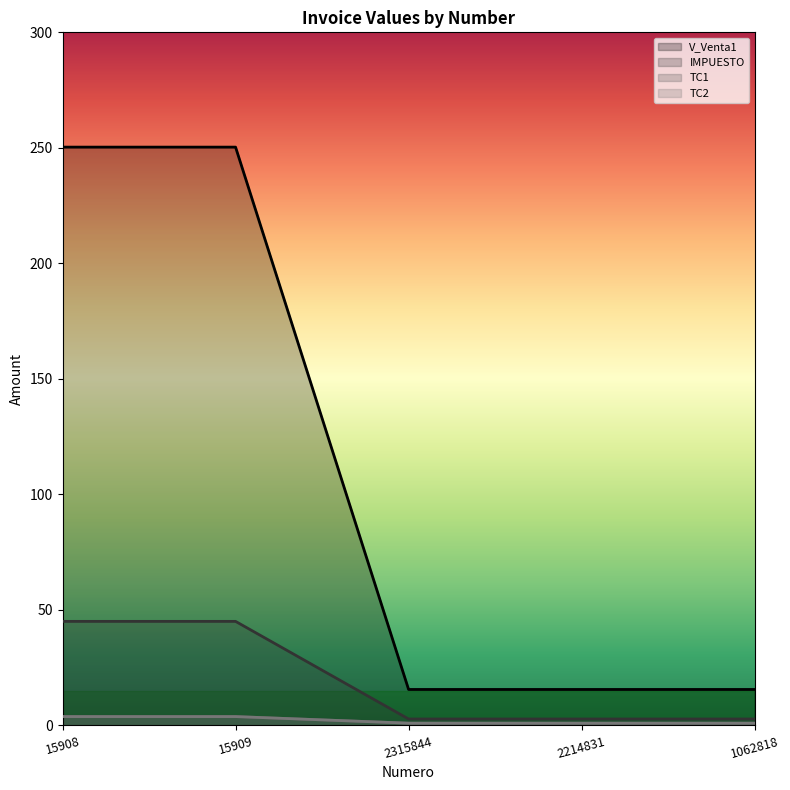

True or false: TC2 and V_Venta1 cross at least once.

False